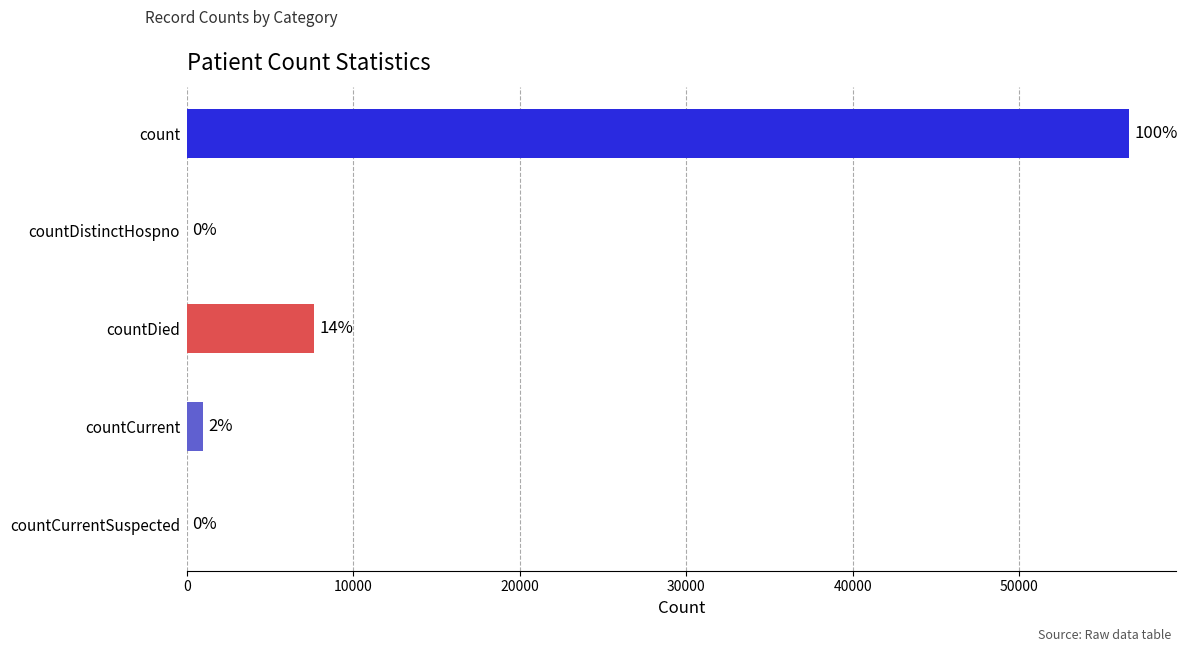

Rank the categories by value from lowest to highest.

countDistinctHospno, countCurrentSuspected, countCurrent, countDied, count